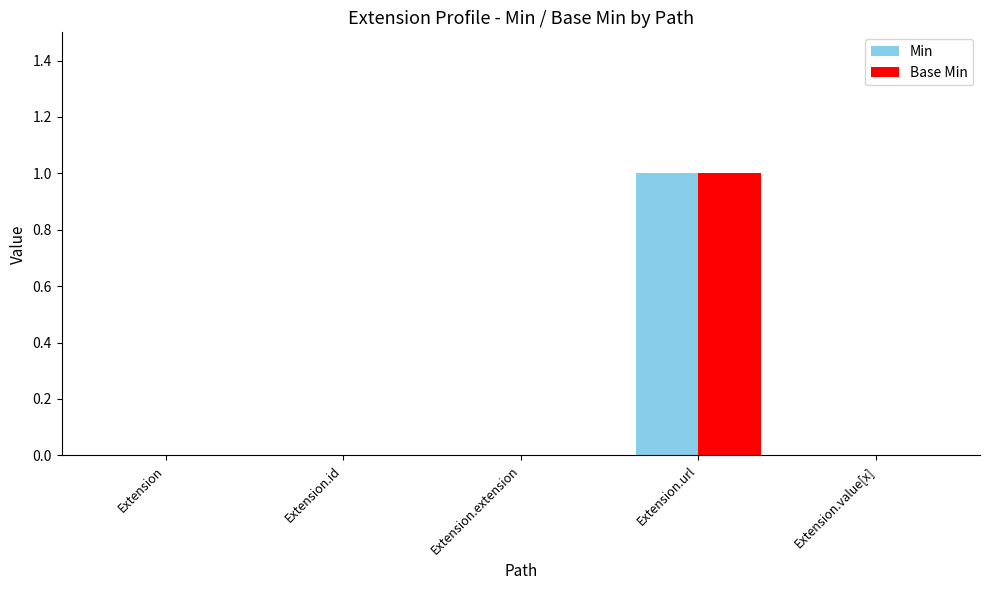

The value of Base Min at Extension.id is 0. True or false?

True